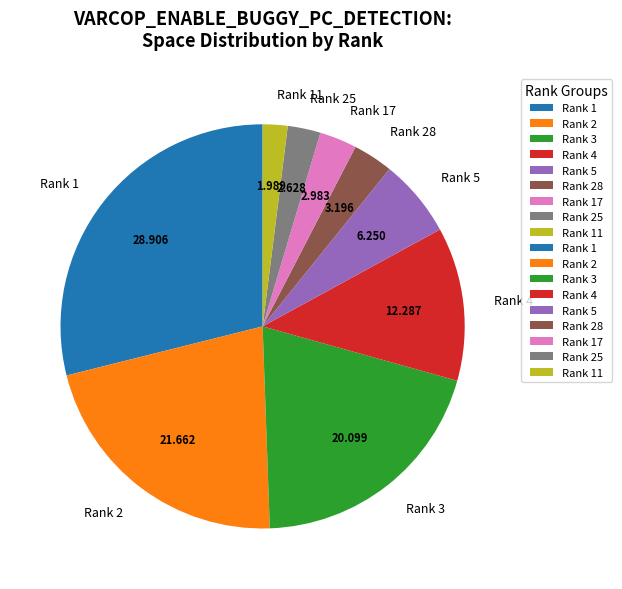

Combined, do Rank 11 and Rank 4 account for over 50%?

No